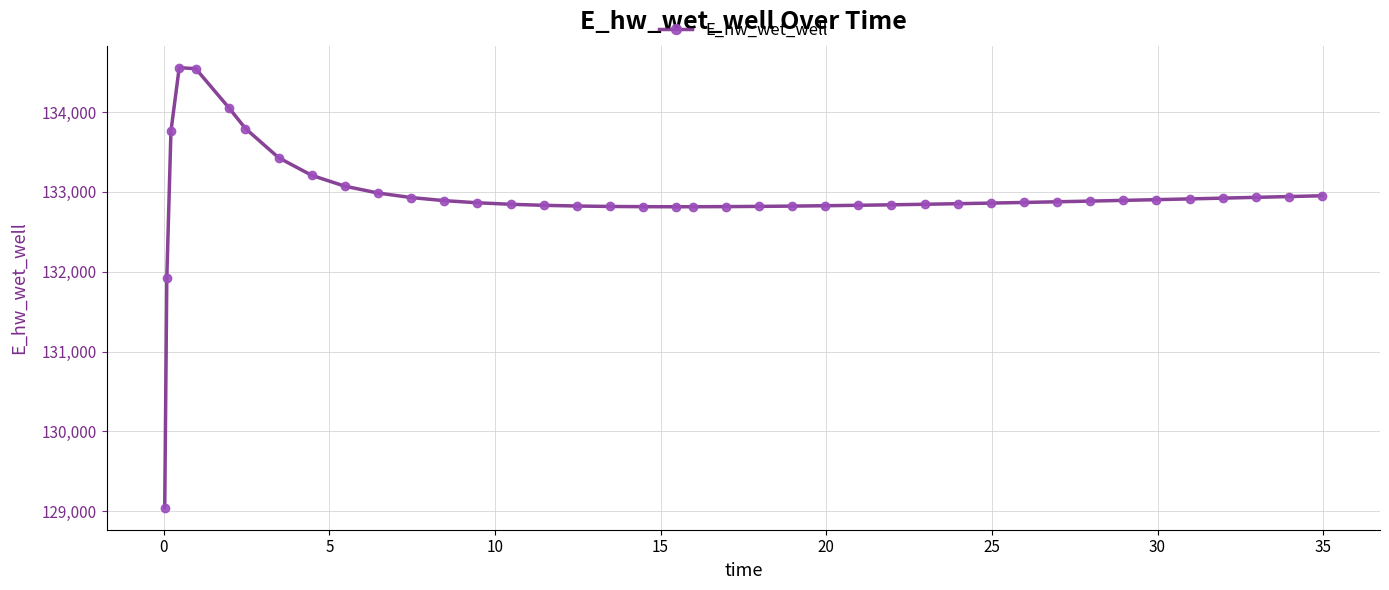

How many categories are shown in the chart?

40